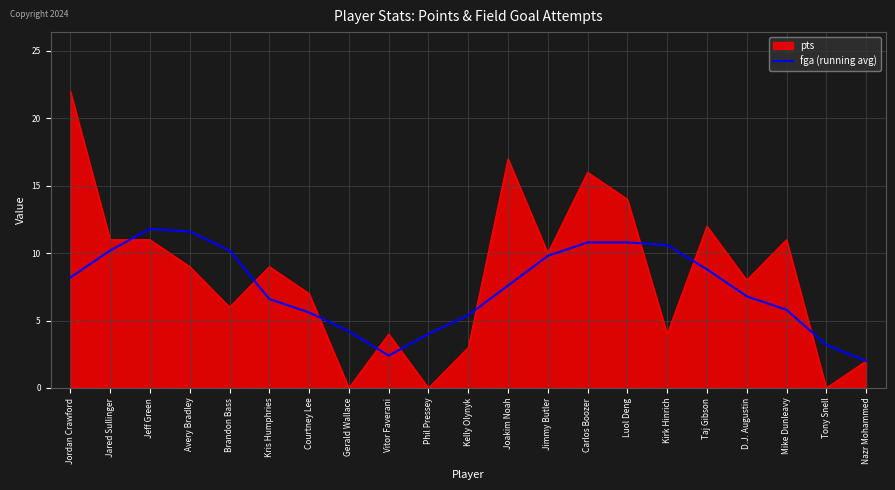

List the series in order of their peak value, highest first.

pts, fga (running avg)